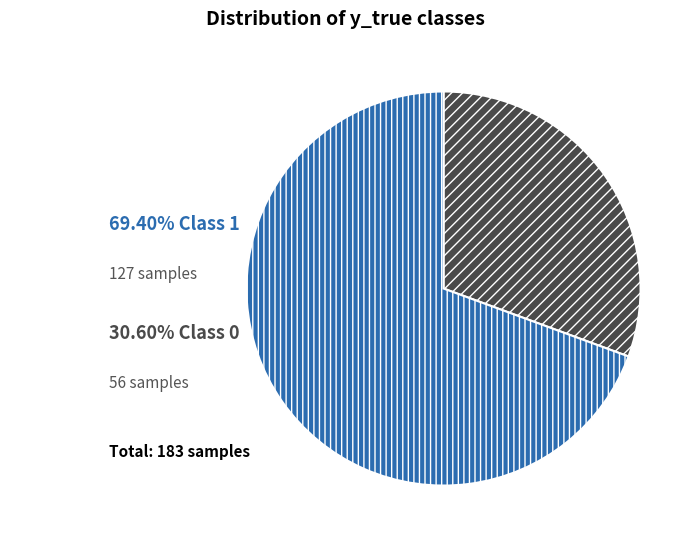

Is there any slice that represents more than half of the pie?

Yes